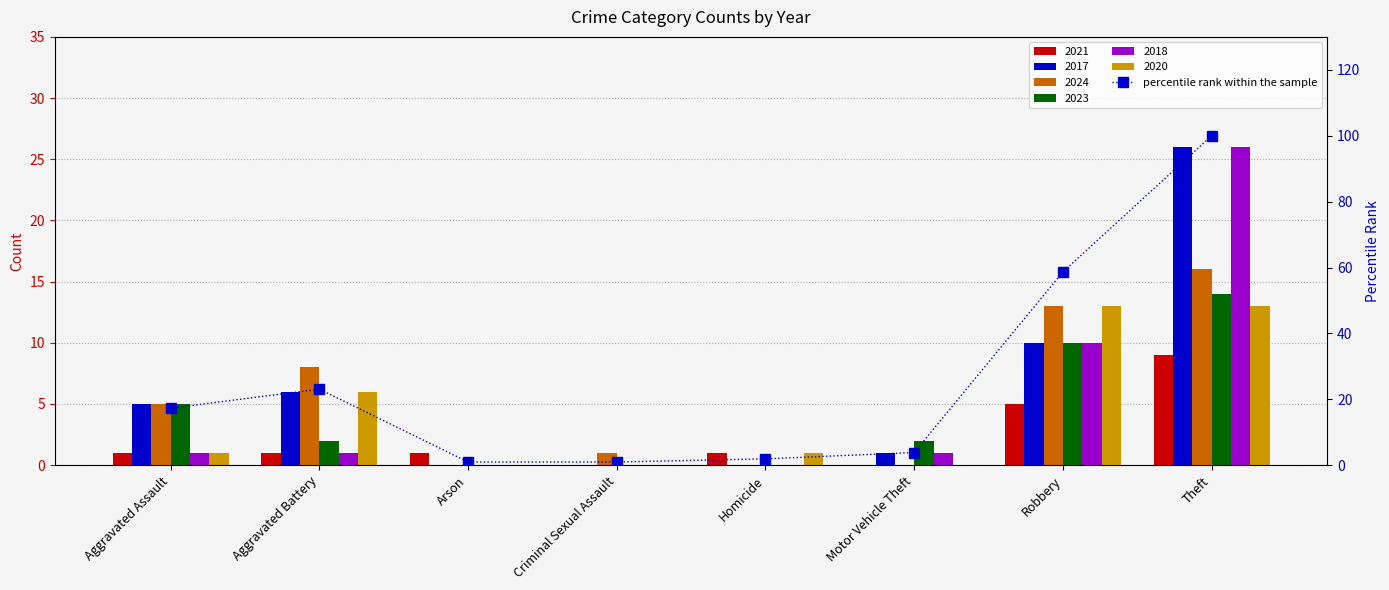

Reading left to right, list all the values displayed in this chart.

Aggravated Assault=17.3	Aggravated Battery=23.1	Arson=1.0	Criminal Sexual Assault=1.0	Homicide=1.9	Motor Vehicle Theft=3.8	Robbery=58.7	Theft=100.0